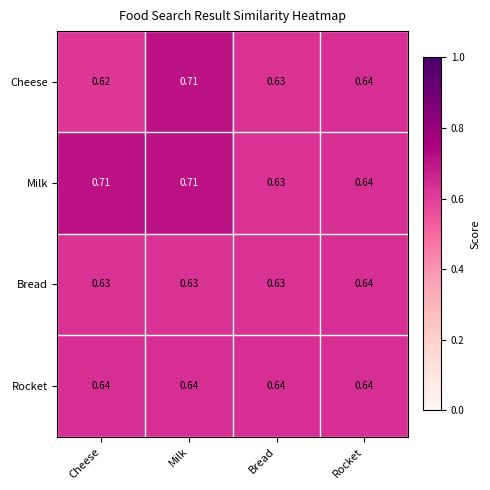

Which series changed the most between Cheese and Rocket?

Milk